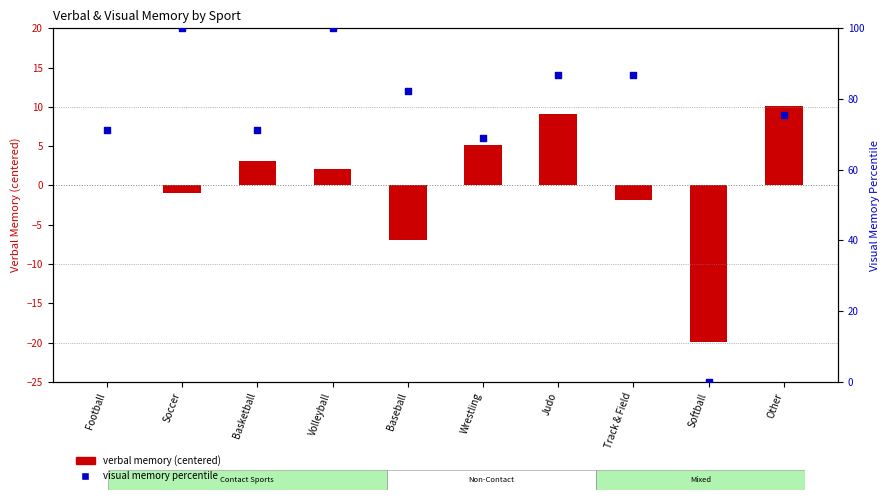

At which category is the sum across all series the highest?

Volleyball